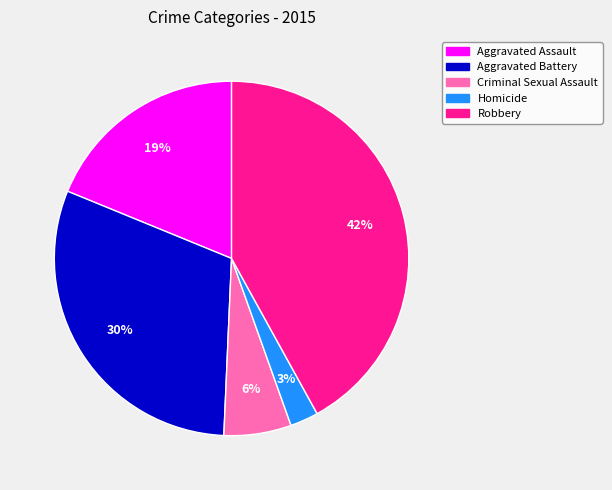

To the nearest percent, what is the combined percentage of Aggravated Assault and Aggravated Battery?

49%